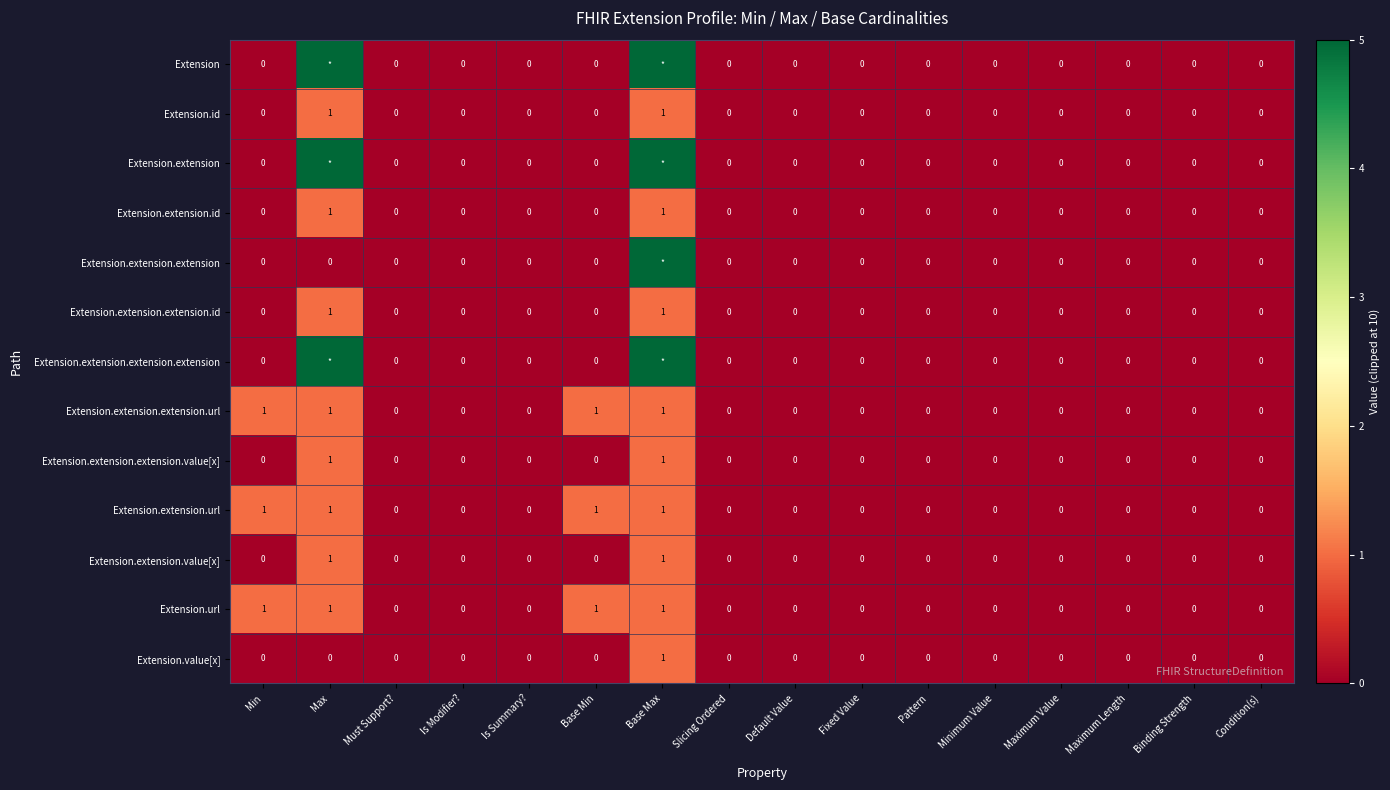

Between Base Min and Min, which is larger?

Base Min